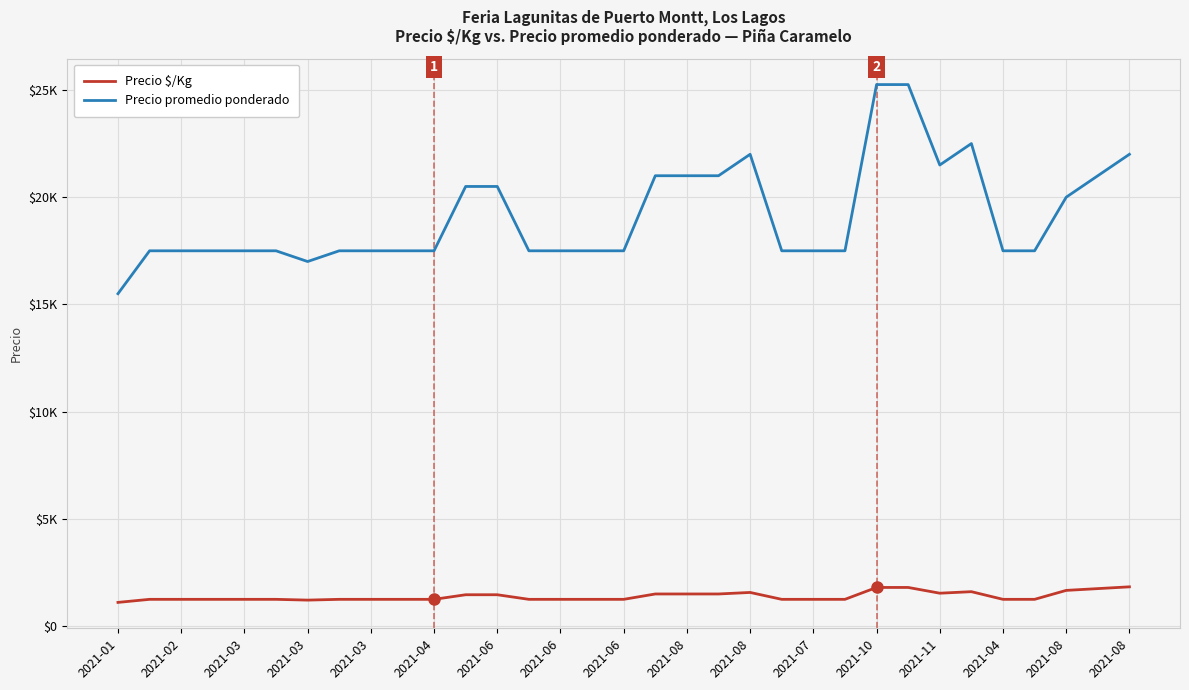

What are all the series names shown in the legend?

Precio $/Kg, Precio promedio ponderado